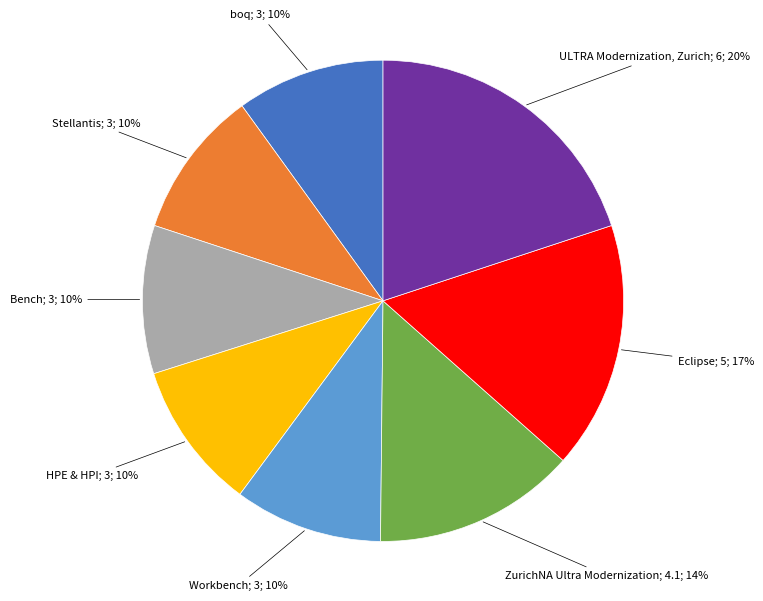

Is there any slice that represents more than half of the pie?

No